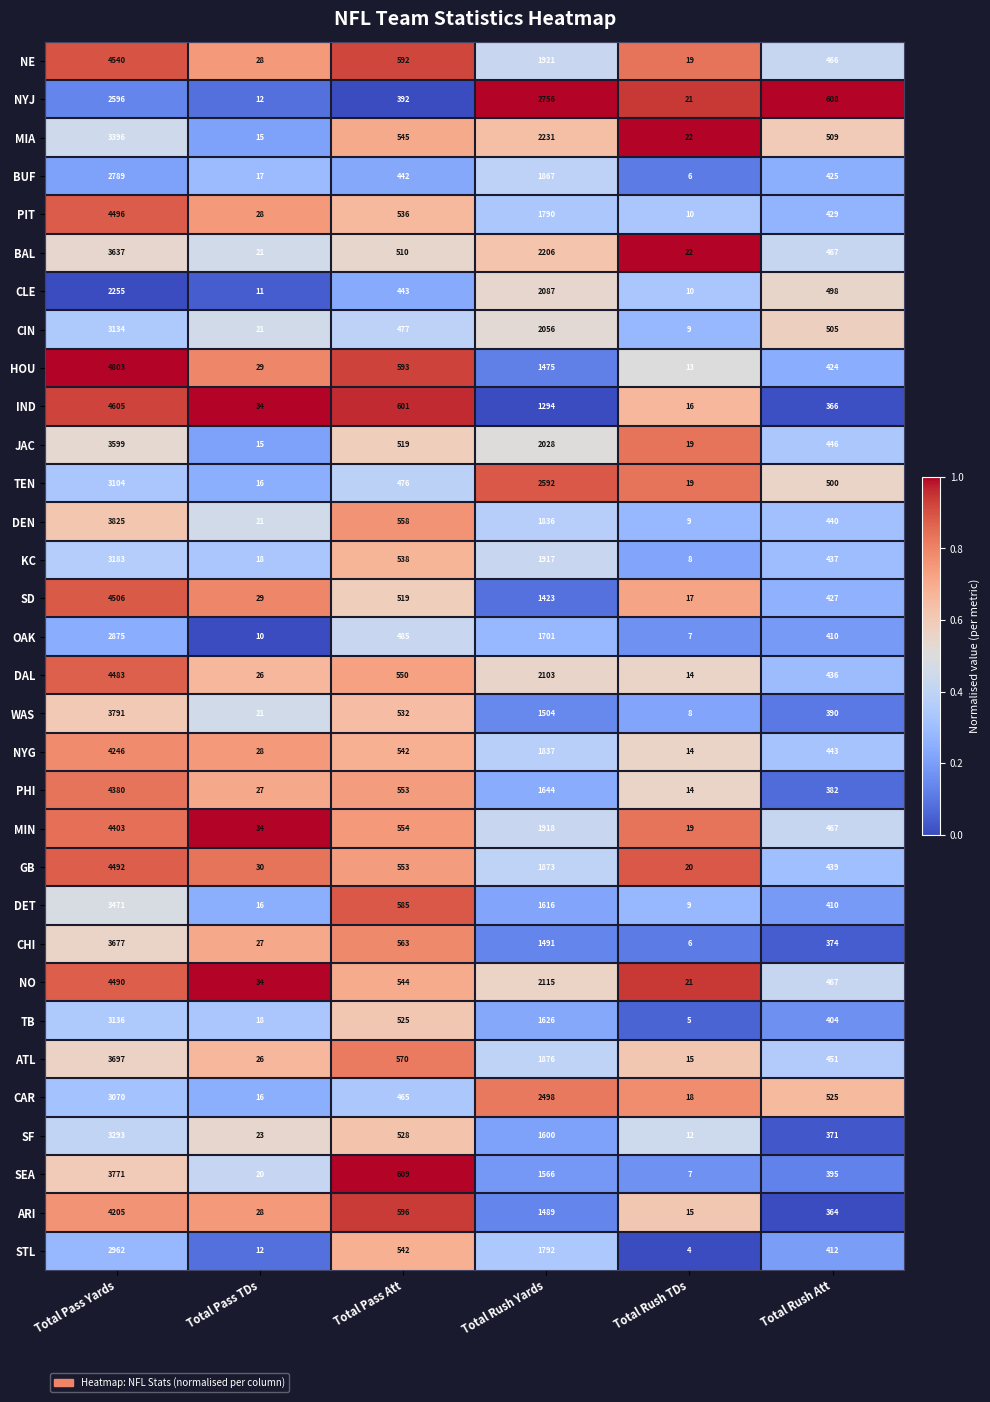

Where is SD nearest to the value 2261?

Total Rush Yards